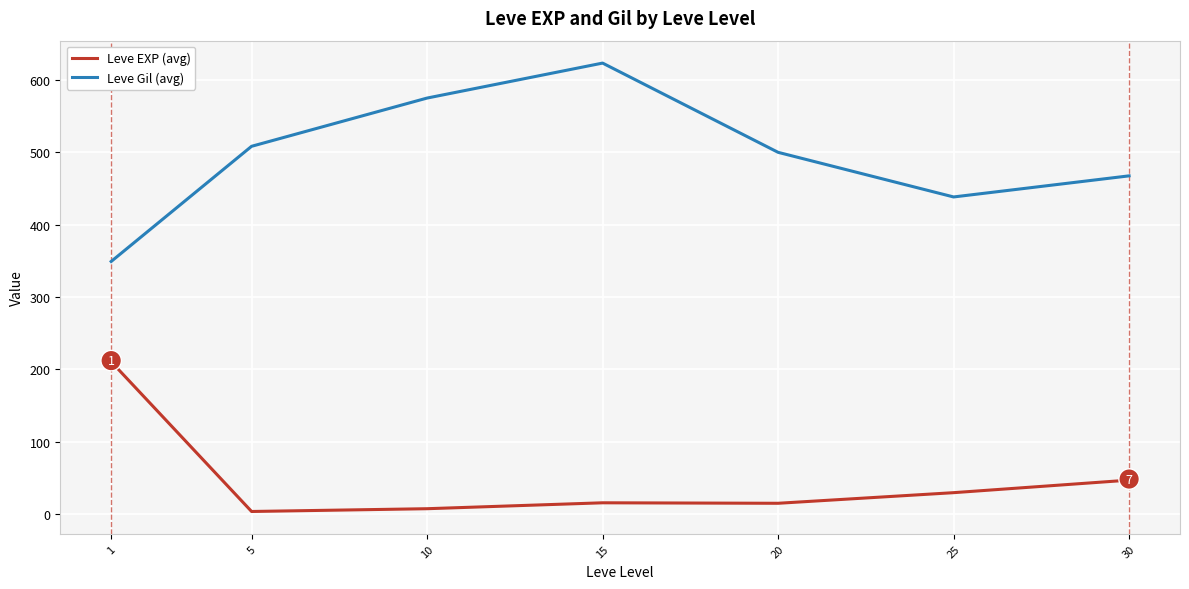

At which category is the sum across all series the highest?

15